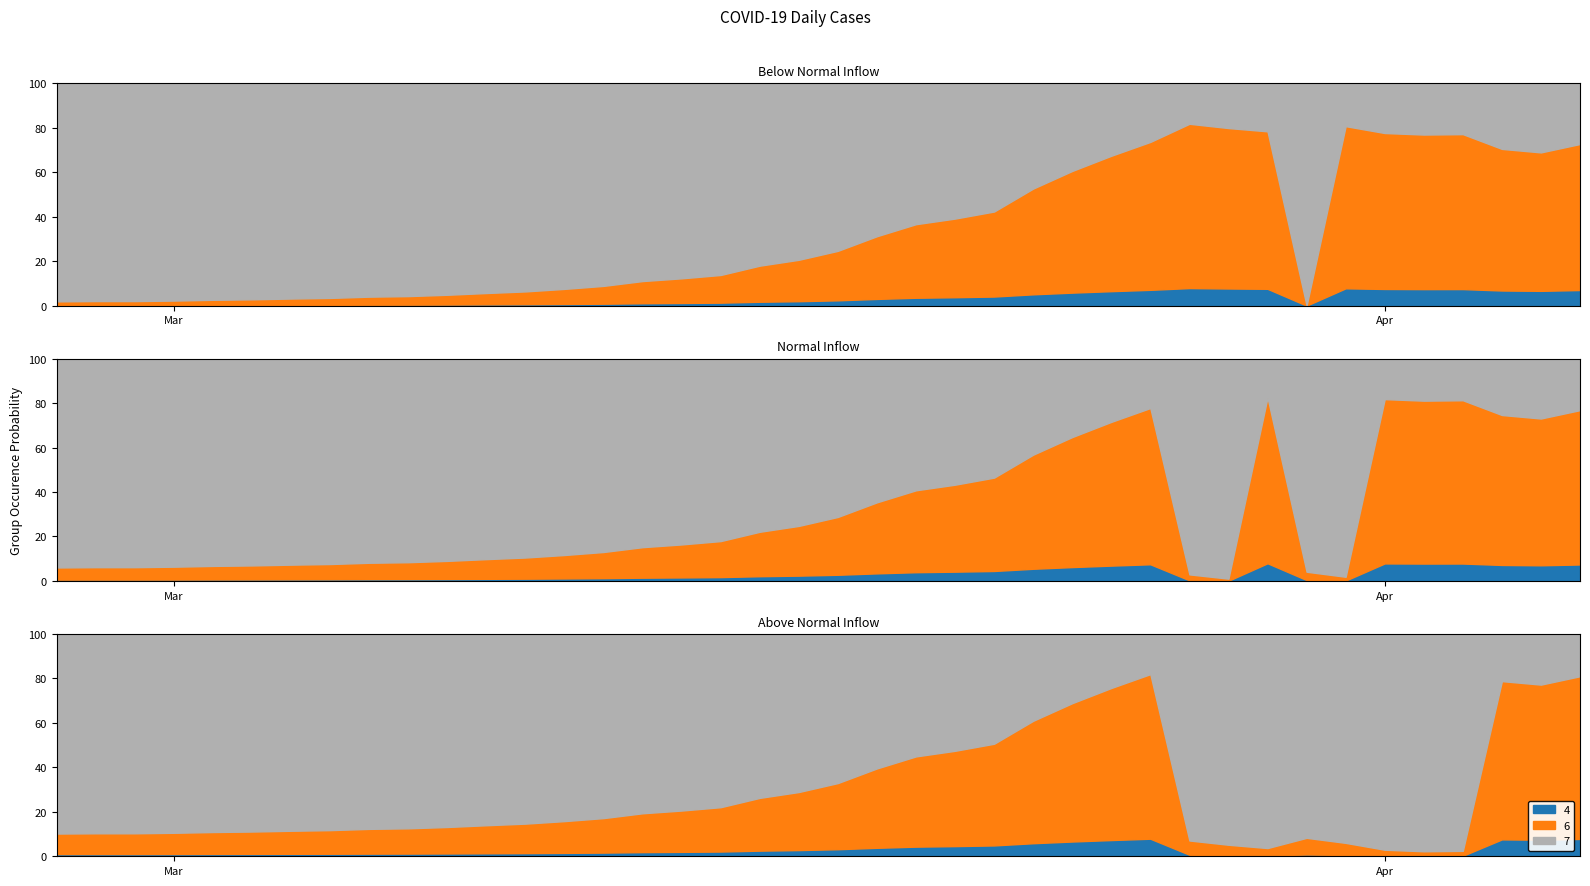

Which category has the highest value across all series?

2020-03-30